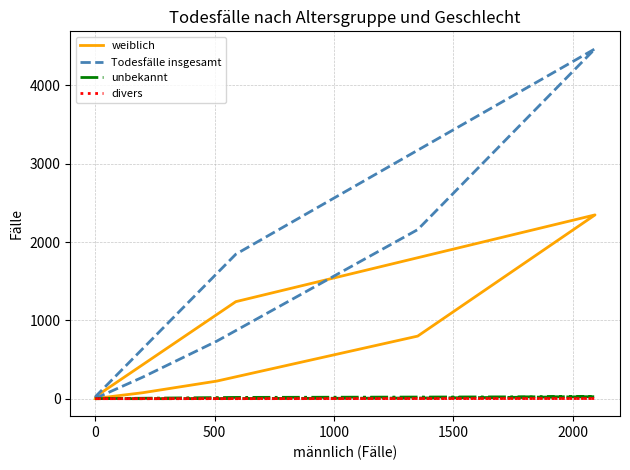

Does the chart have visible grid lines?

Yes